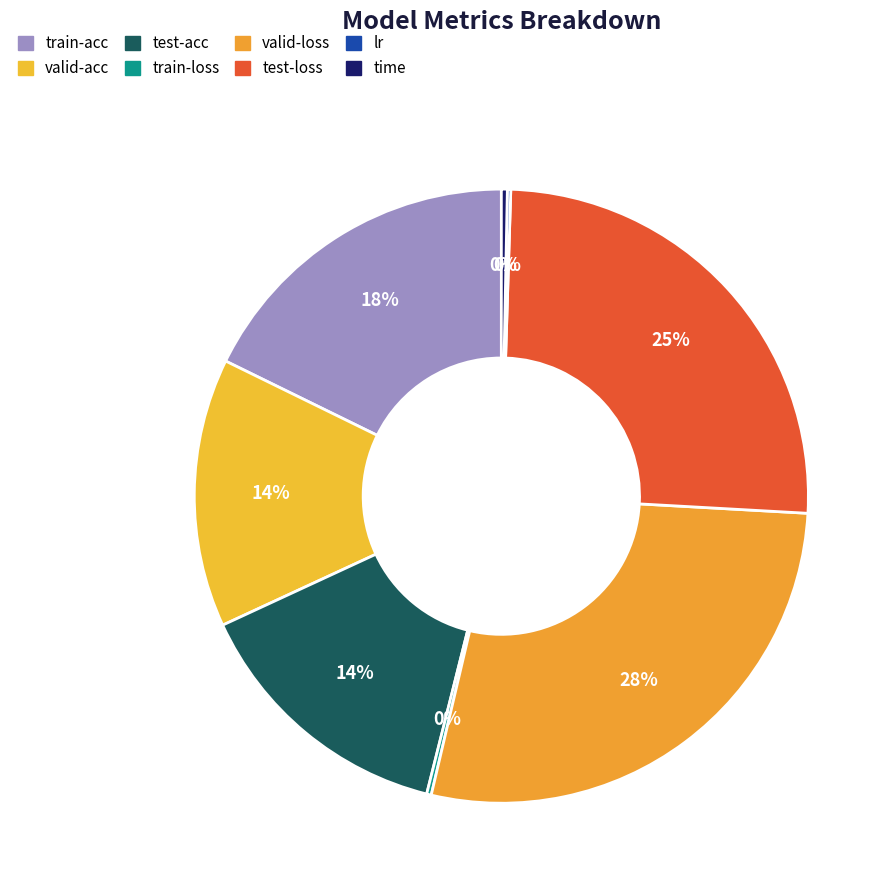

Do test-loss and valid-acc together represent more than half of the pie?

No